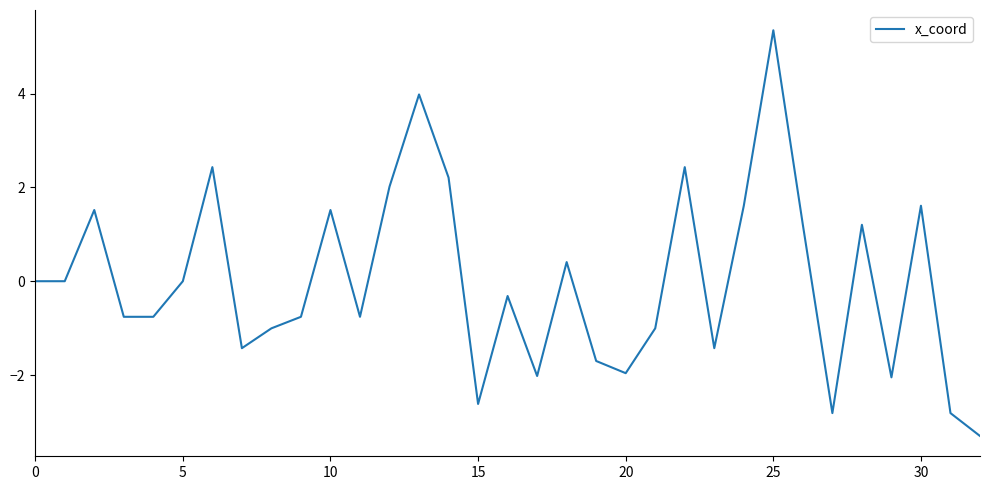

What is the difference between the maximum and minimum values?

8.7